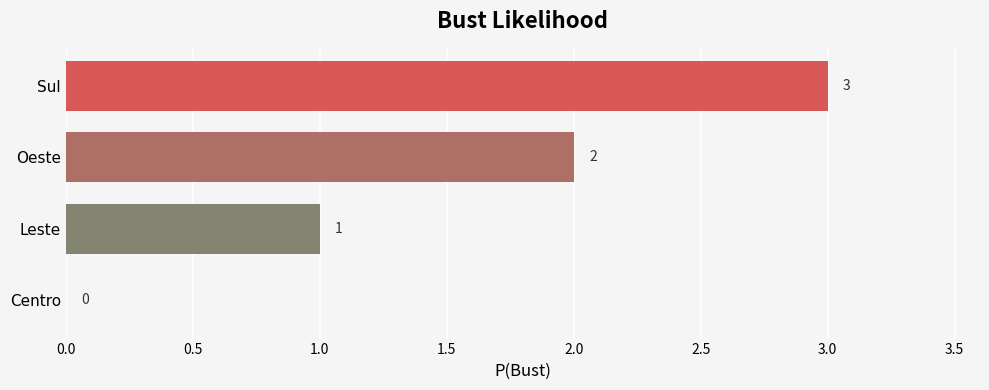

Is it true that the value at Sul is 3?

True